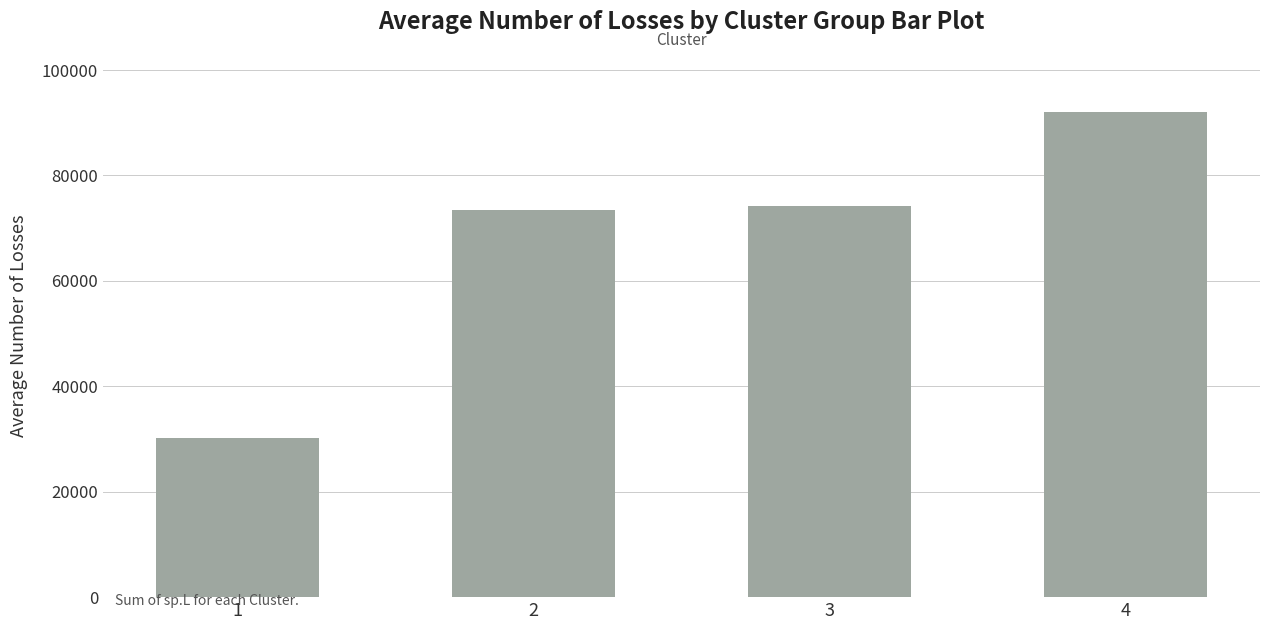

At which category does the chart reach its peak across all series?

4